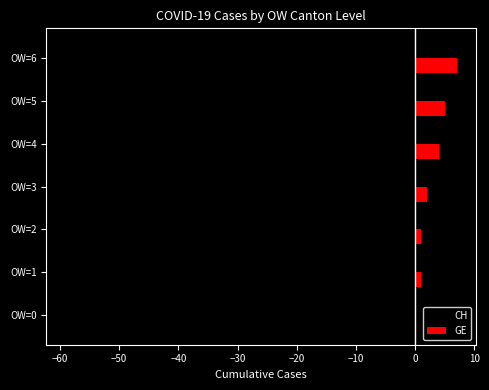

Which series has the largest range (max minus min)?

CH